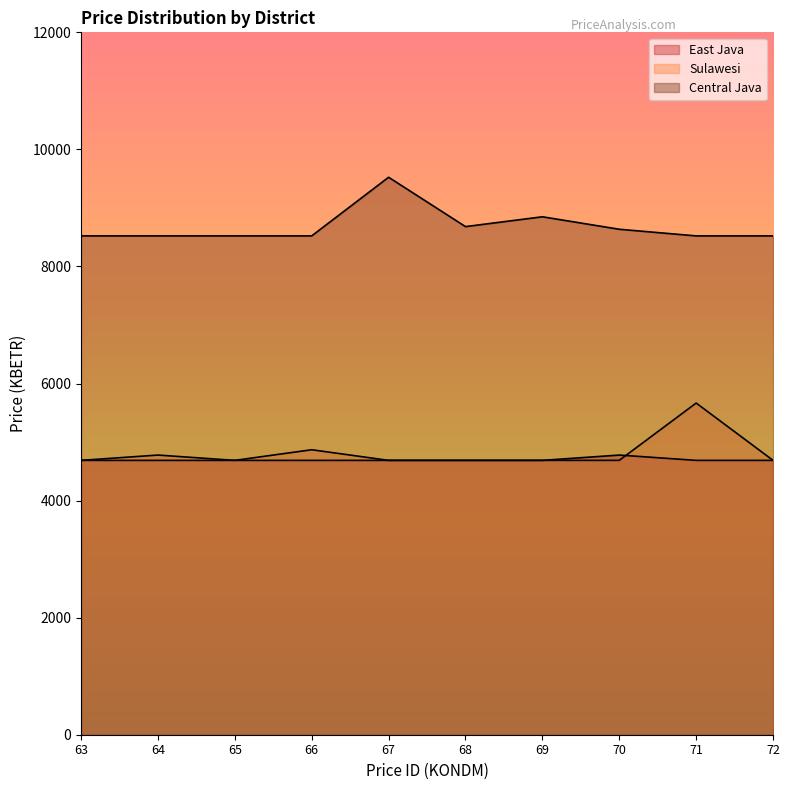

At how many categories does at least one series exceed 8335?

10